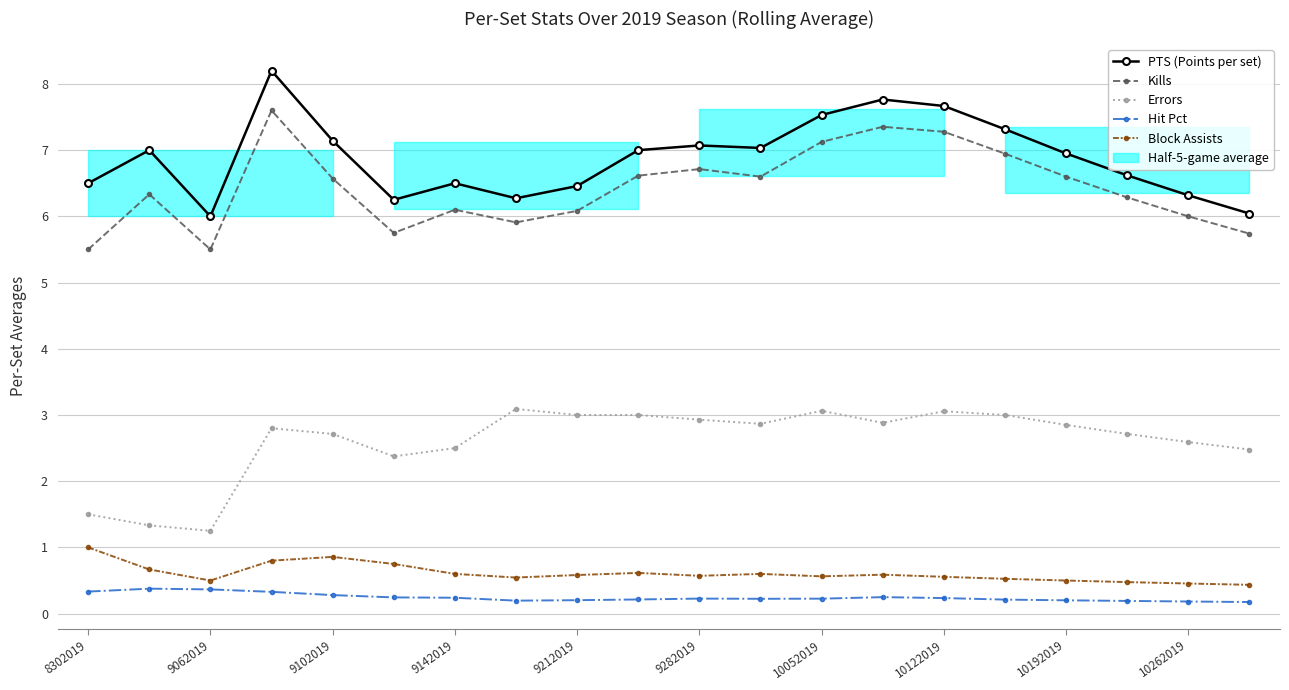

What is the difference between the second highest and second lowest values in the Hit Pct series?

0.2